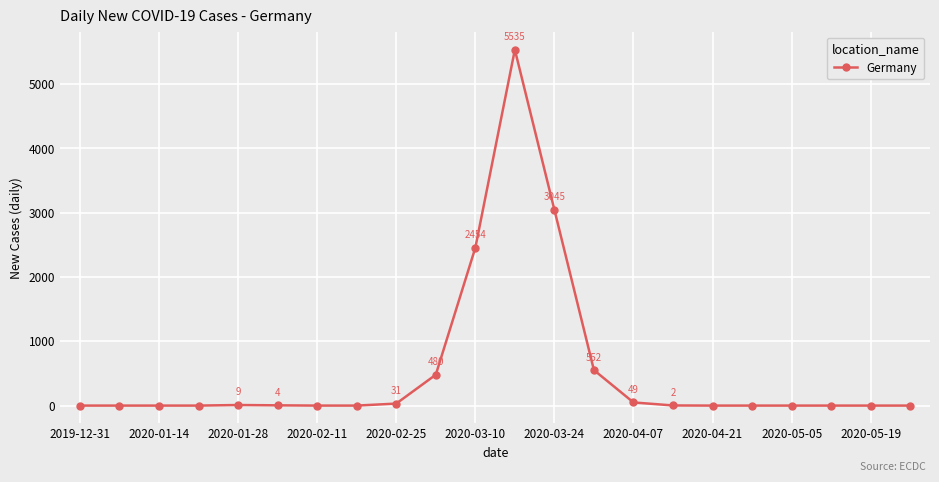

What is the sum of all values?

12161